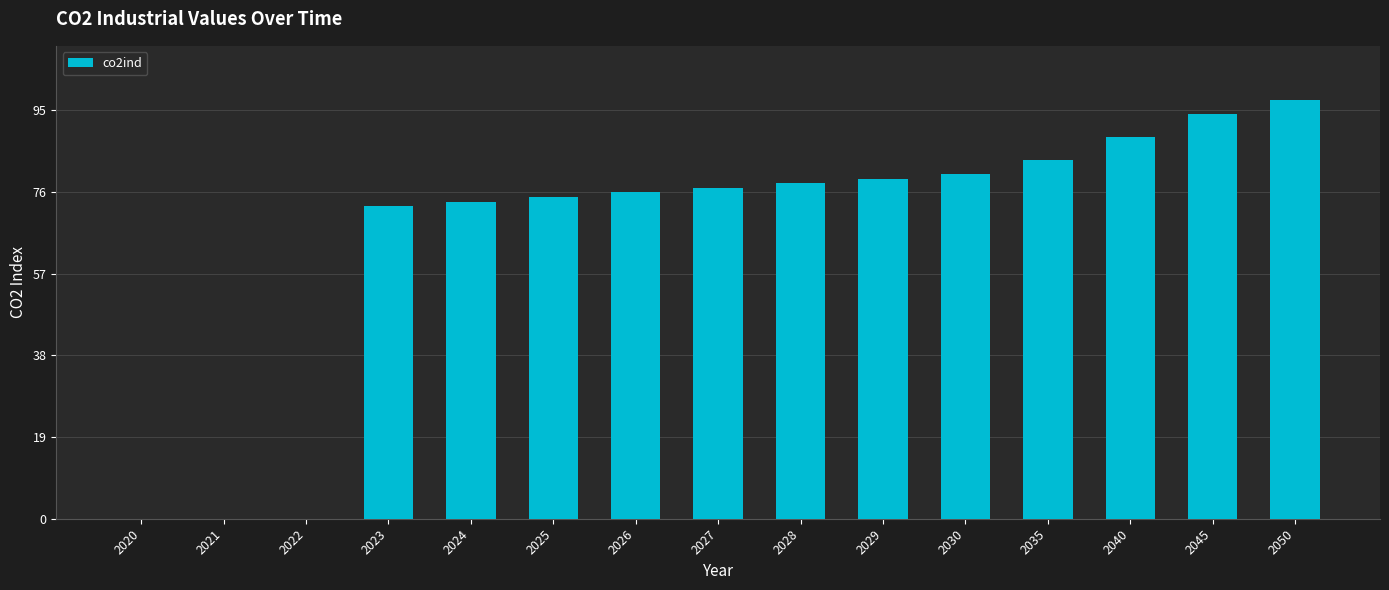

Which label corresponds to the largest value in the chart?

2050